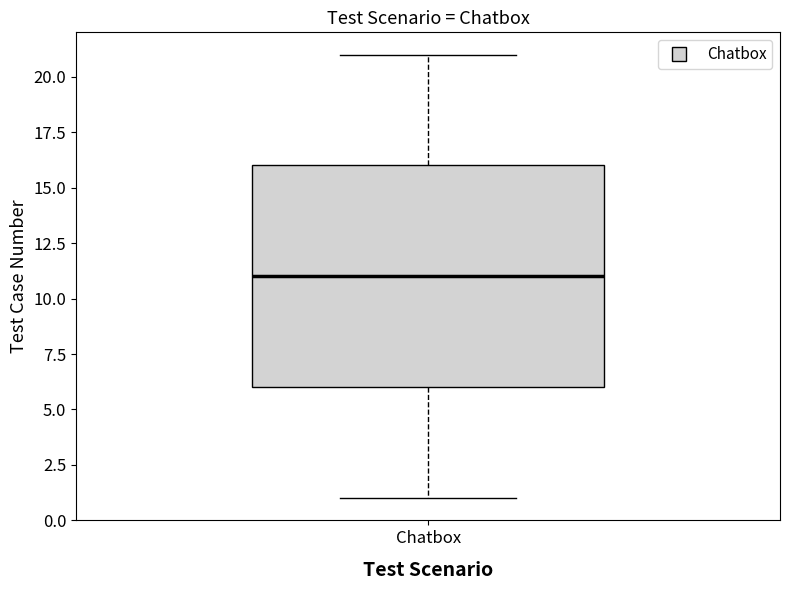

Read this box plot against the y-axis: the position of the median line, the range covered by the box, and the ends of both whiskers. The values are not printed on the chart, so give them approximately, as read against the axis.

median 11, box 6 to 16, whiskers 1 to 21